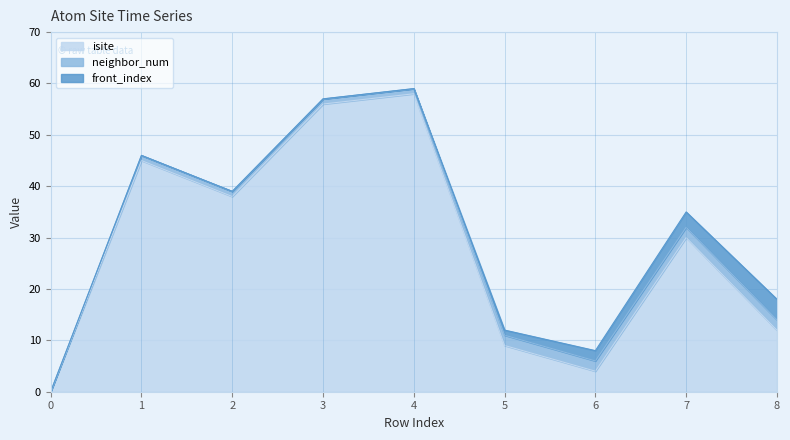

What is the sum of the neighbor_num values at 4 and 5?

3